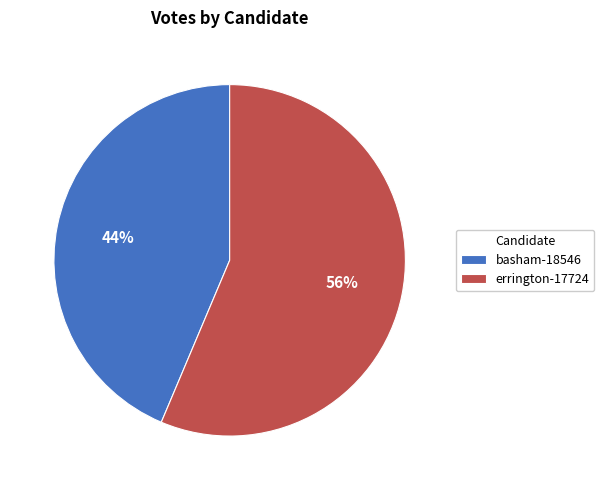

Count the number of slices in the pie.

2